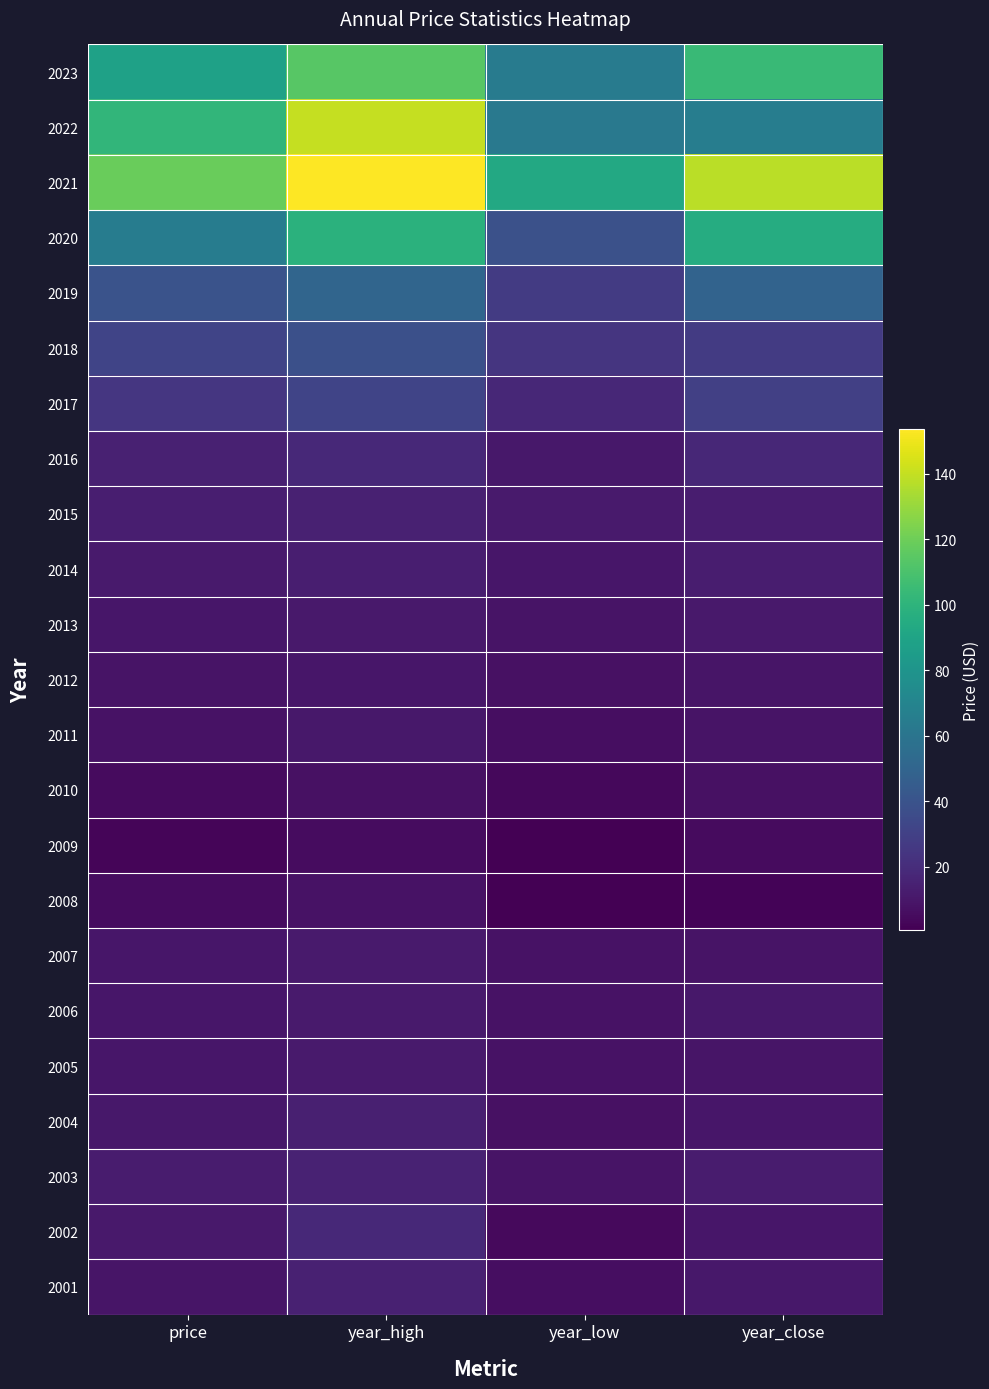

What is the total value across all series at year_high?

821.3